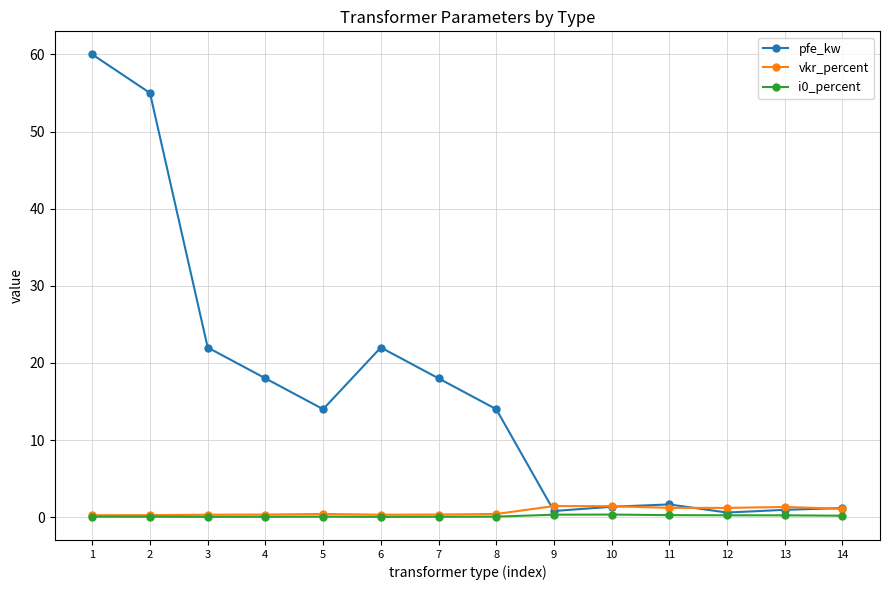

At how many categories does at least one series exceed 26?

2